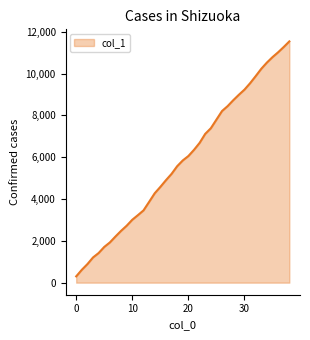

What is the smallest value displayed?

301